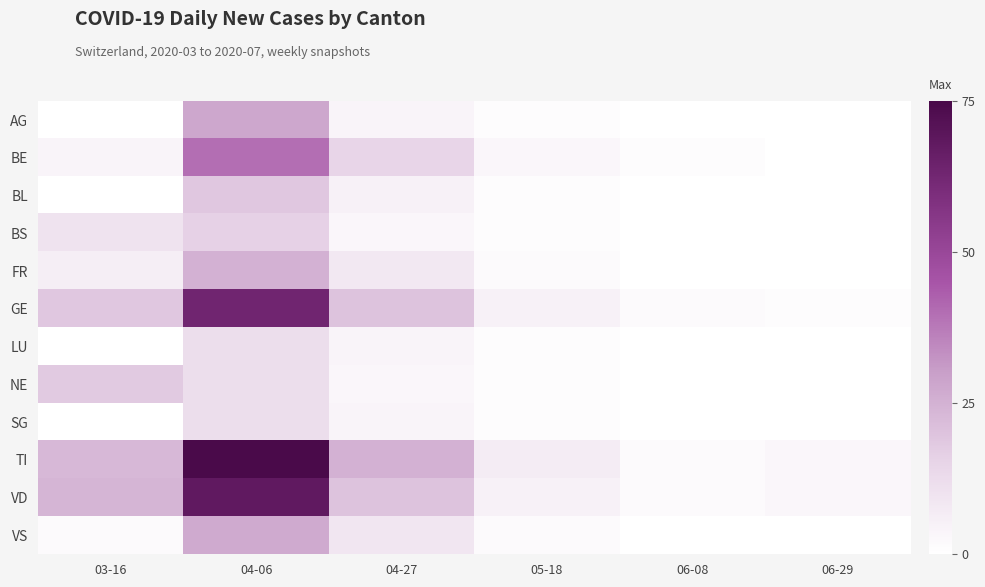

What is the greatest value displayed?

76